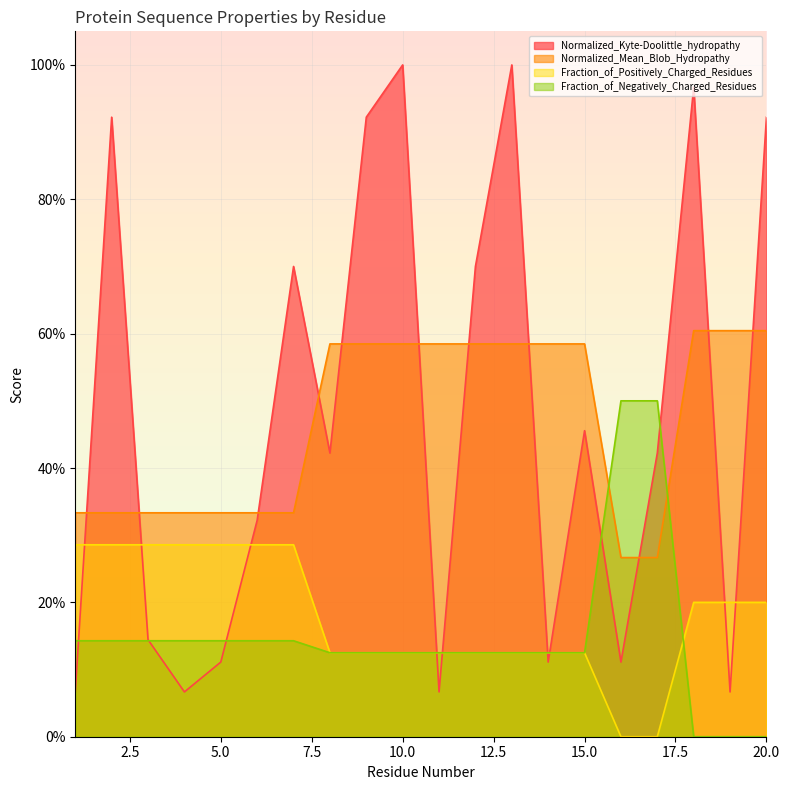

True or false: Normalized_Mean_Blob_Hydropathy has more than 2 interior local peaks.

False